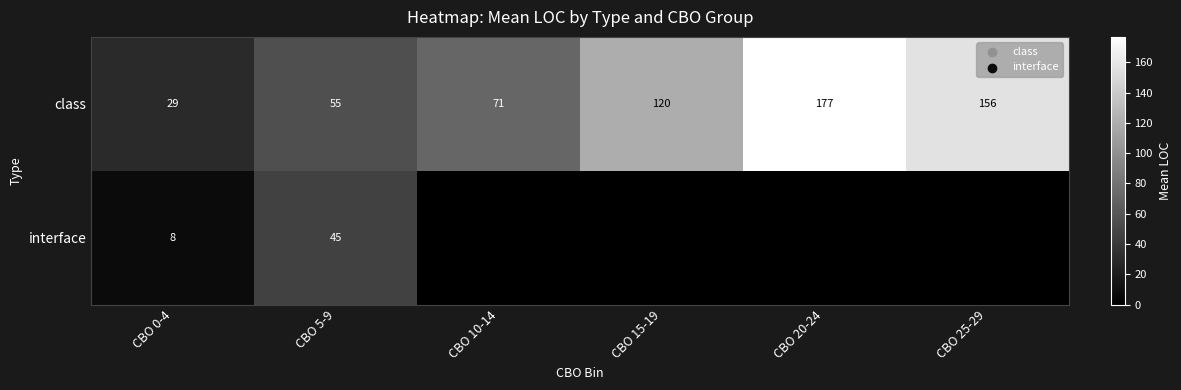

The class series shows 120 at CBO 15-19. True or false?

True